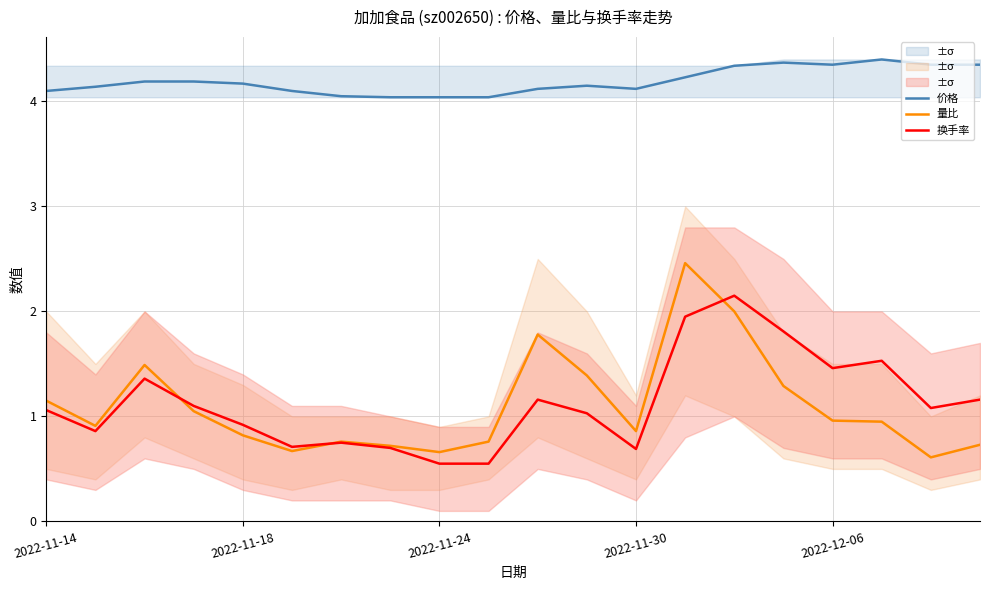

Which series has the largest total across all categories?

价格